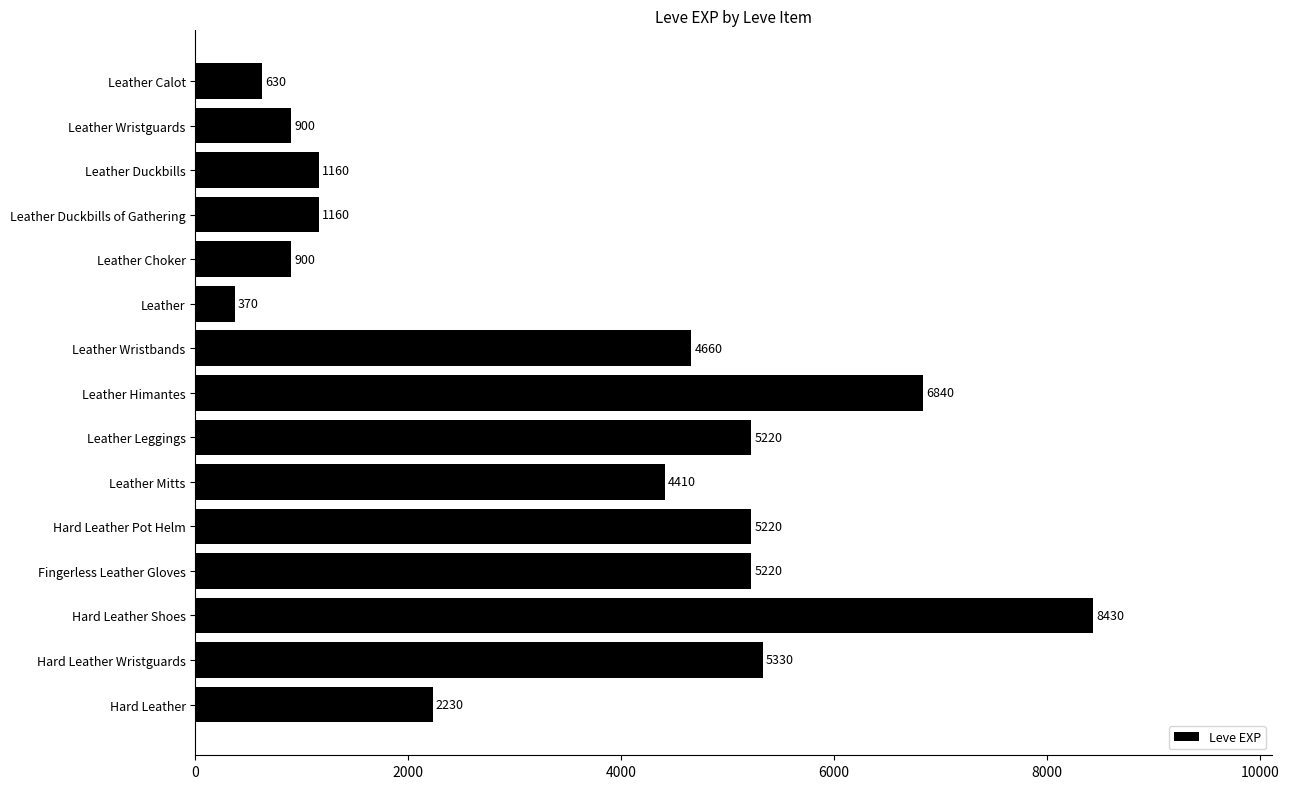

What position from the bottom is Hard Leather Shoes?

3